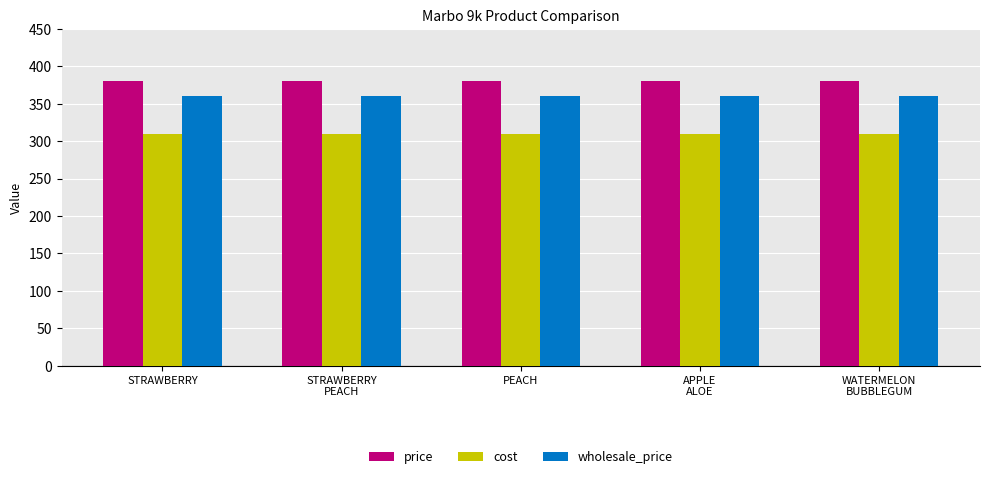

At how many categories does at least one series exceed 334?

5